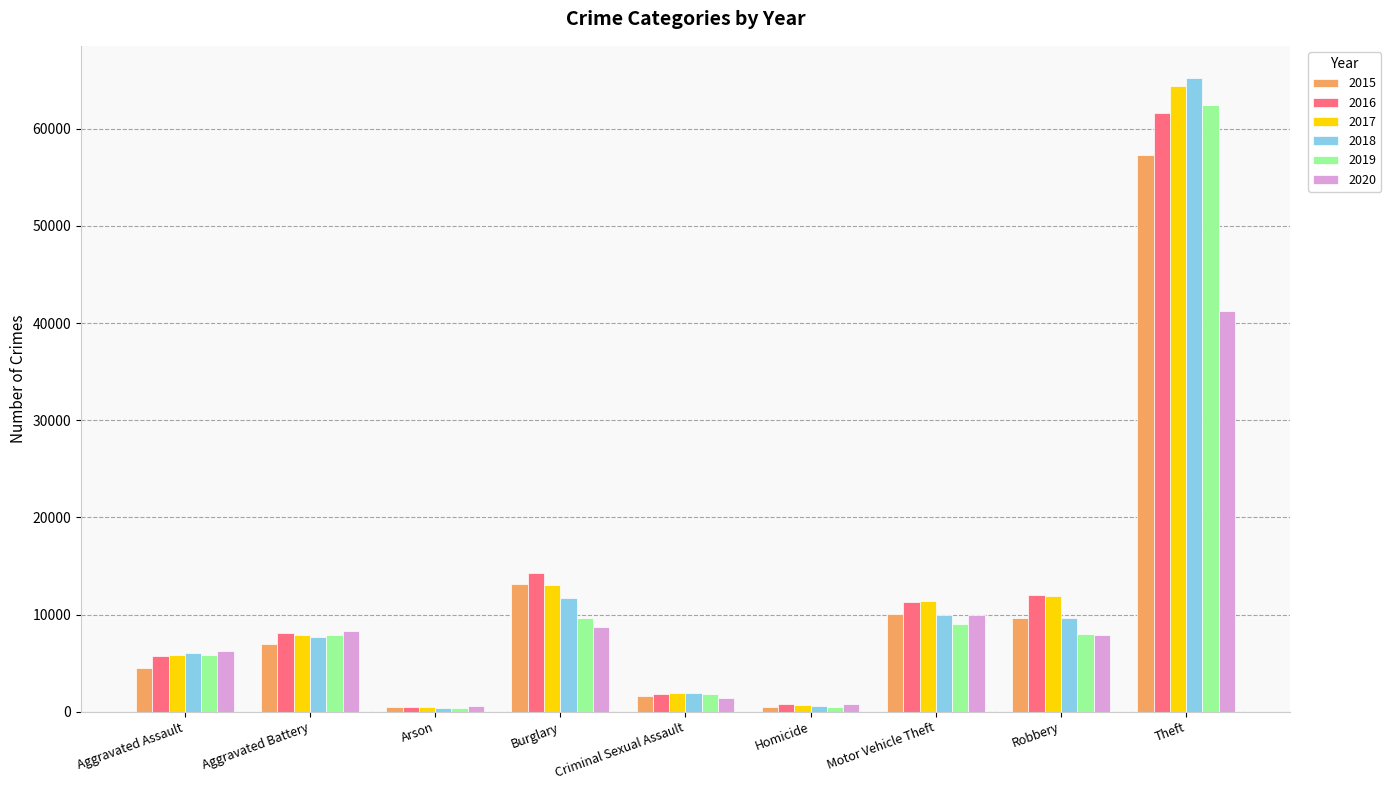

What is the sum of the 2016 values at Burglary and Theft?

75907